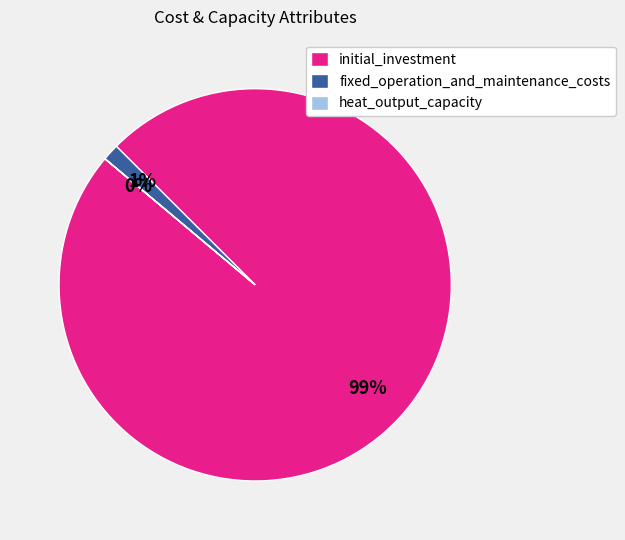

True or false: initial_investment accounts for 89% of the total.

False